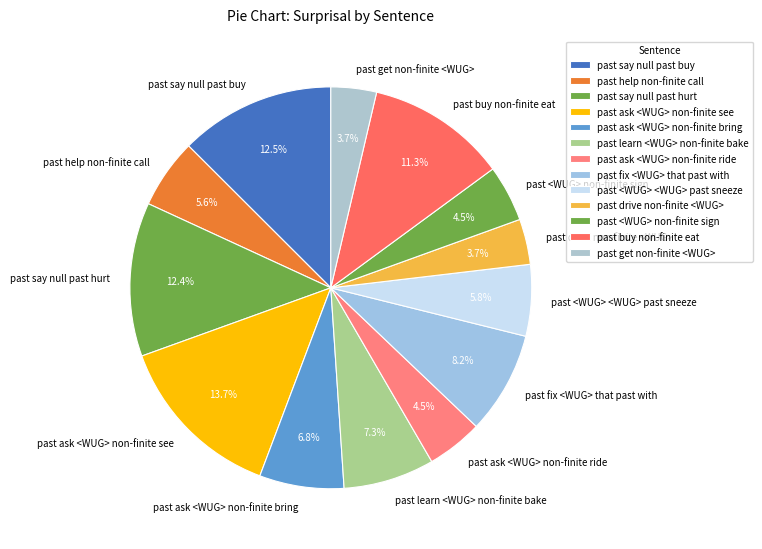

To the nearest percent, what percentage of the pie is past ask <WUG> non-finite bring?

7%